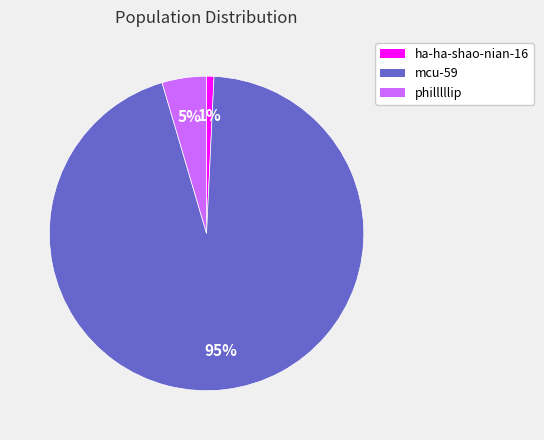

Is the sum of philllllip and ha-ha-shao-nian-16 greater than half?

No